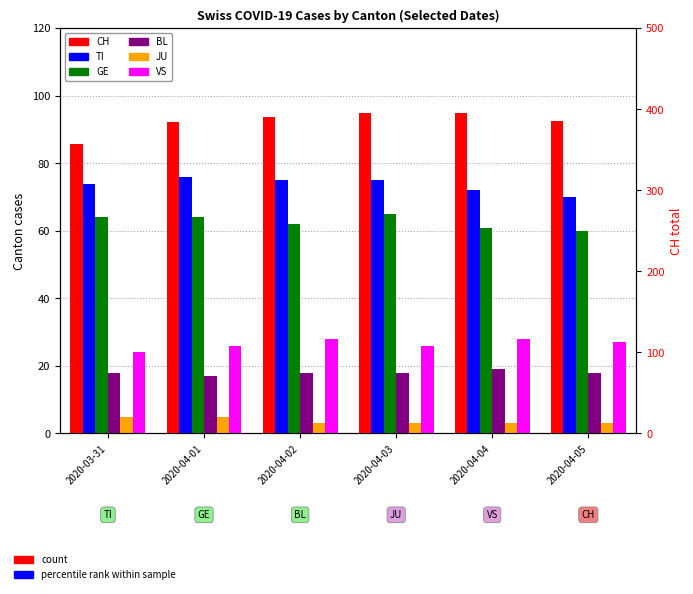

Which series changed the most between 2020-04-01 and 2020-04-03?

CH